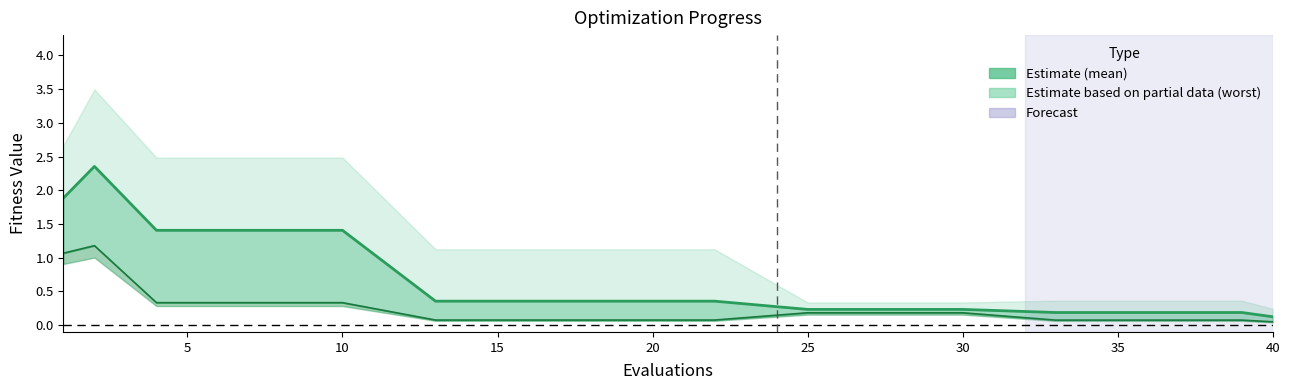

How many lines are shown in the chart?

2